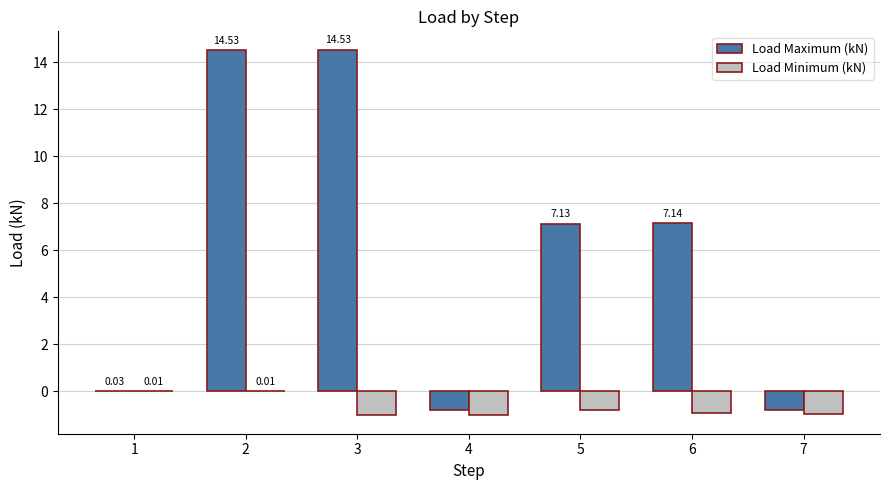

What is the sum of all Load Maximum (kN) values?

41.8